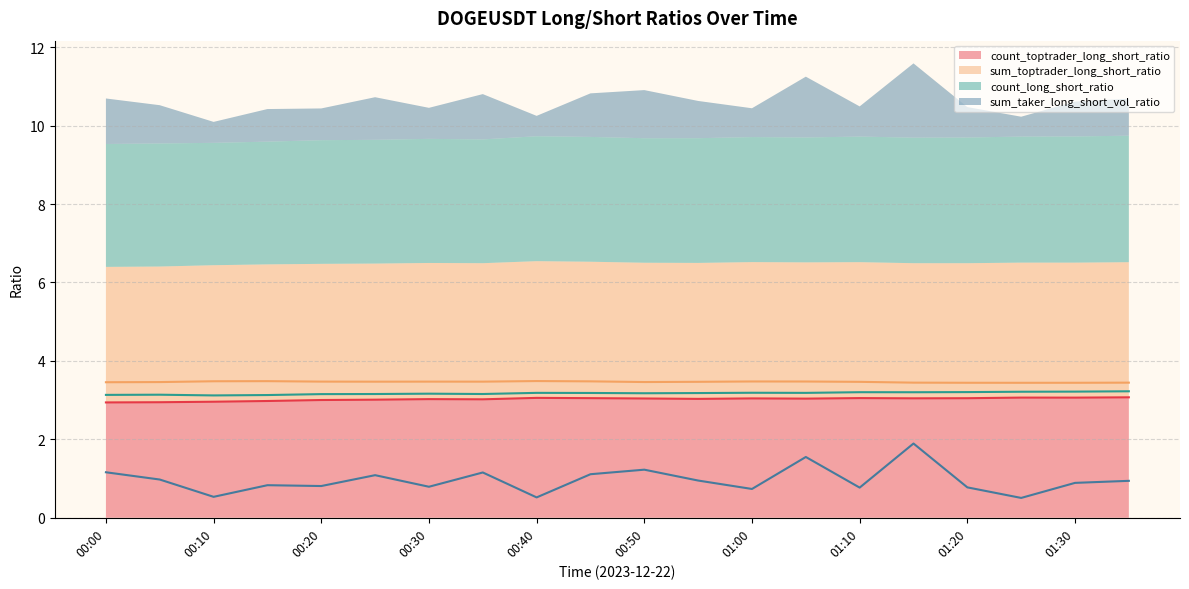

True or false: sum_taker_long_short_vol_ratio and count_toptrader_long_short_ratio intersect in this chart.

False